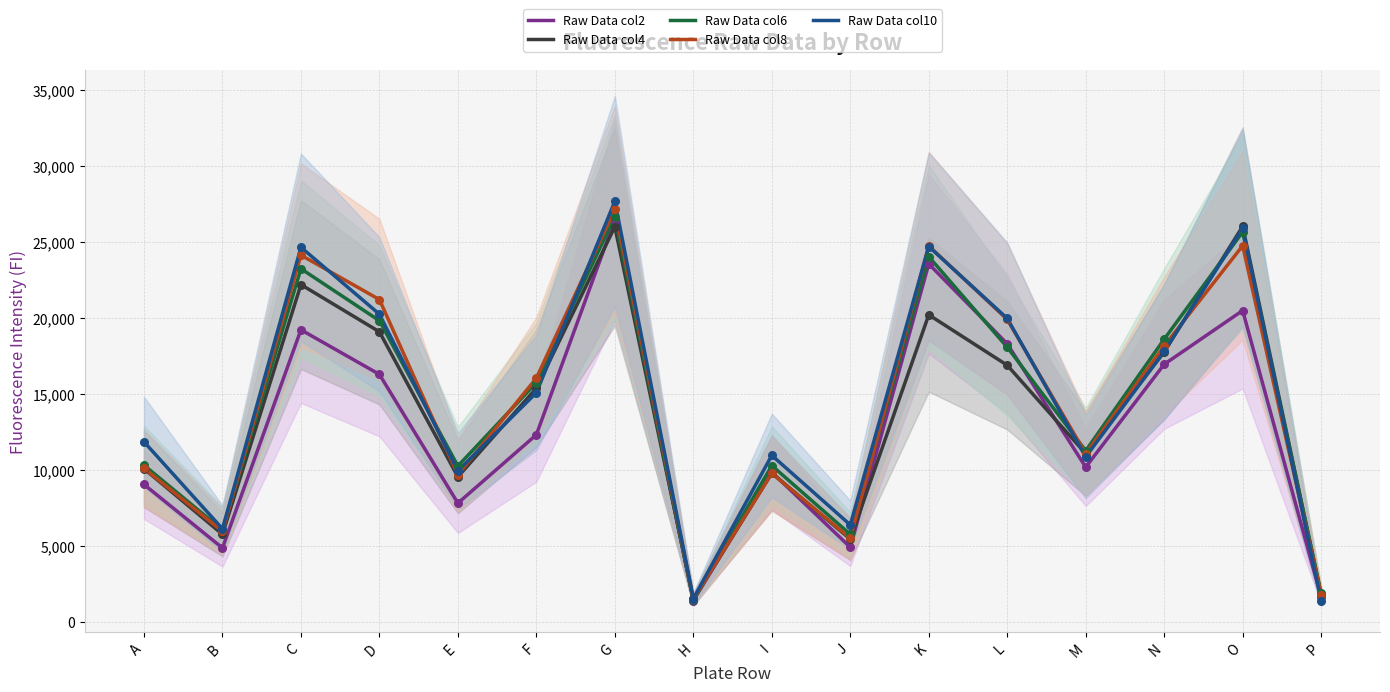

At which category is the sum across all series the highest?

G